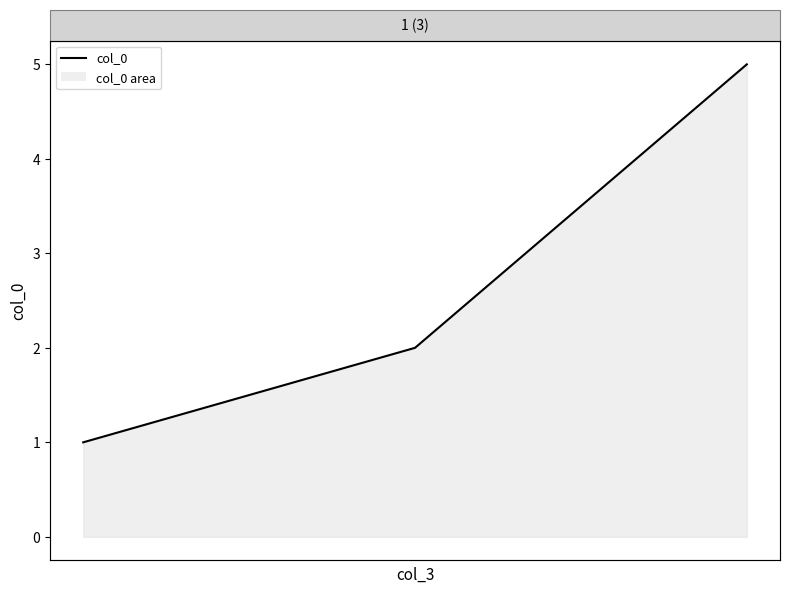

What is the average value?

3